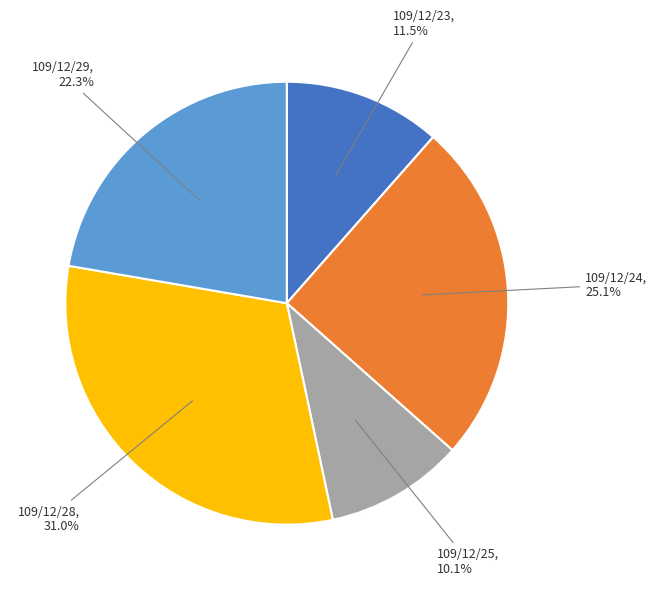

Does any single category account for the majority?

No